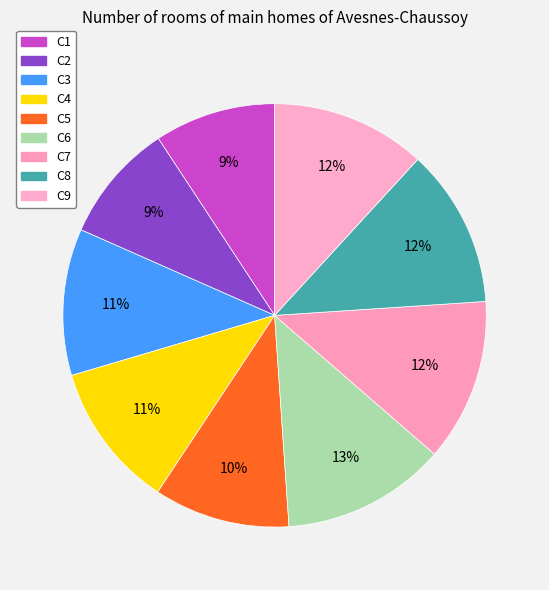

Count the number of slices in the pie.

9